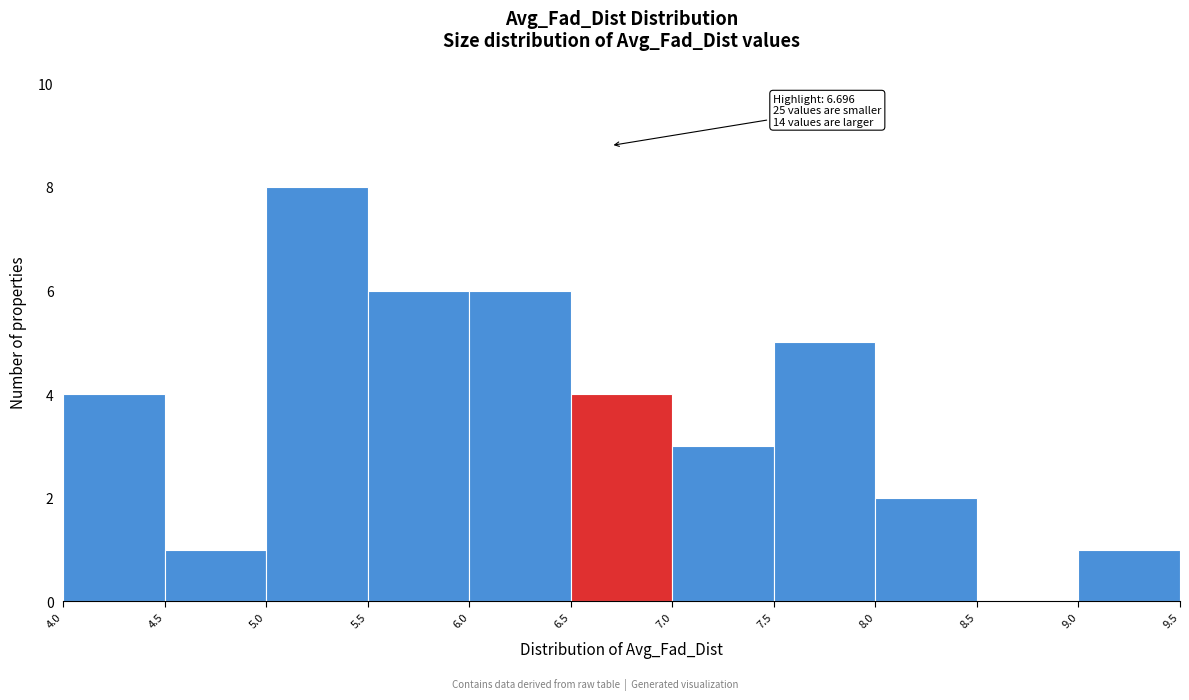

Which range on the x-axis has the tallest bar?

5.0 to 5.5